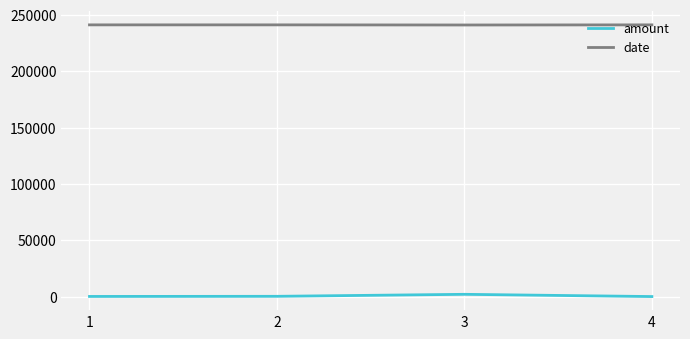

Rank the series by their average value, from highest to lowest.

date, amount